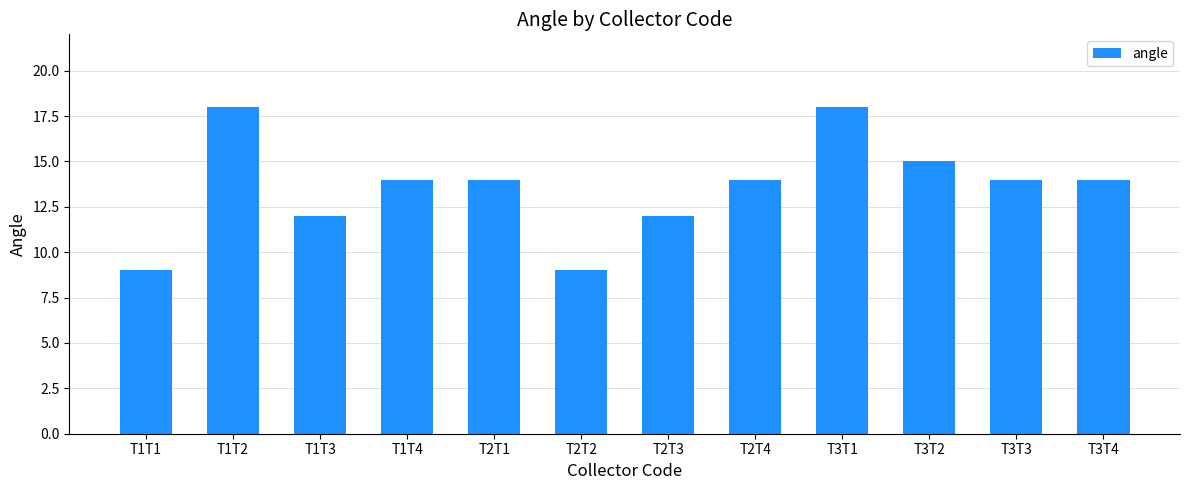

What is the label of the 8th bar from the right?

T2T1